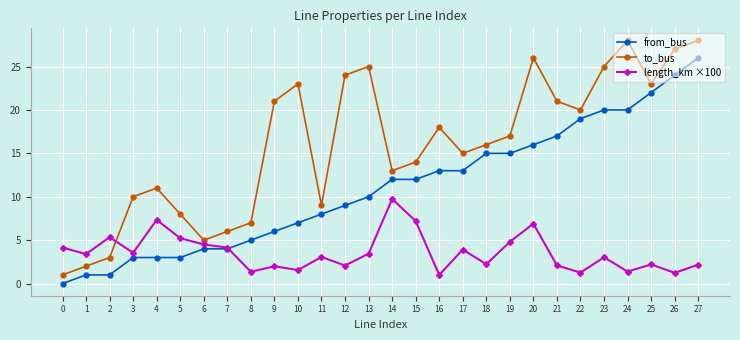

What is the difference between the highest and lowest values at 12?

21.9